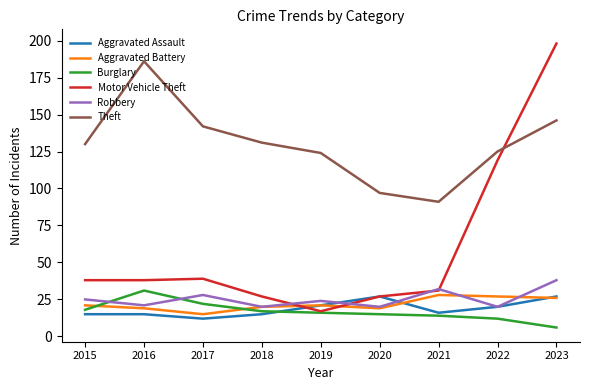

At which label does Aggravated Battery reach its minimum?

2017